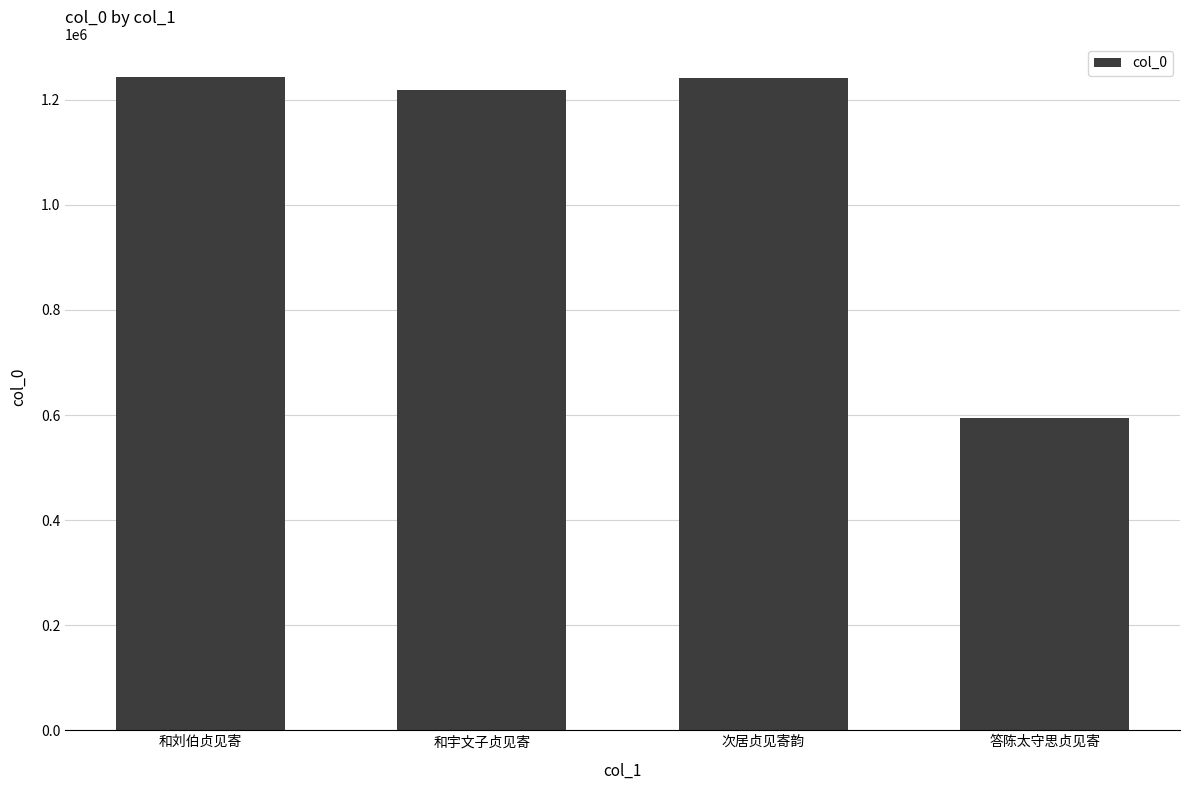

At which label is the value closest to 919369?

和宇文子贞见寄